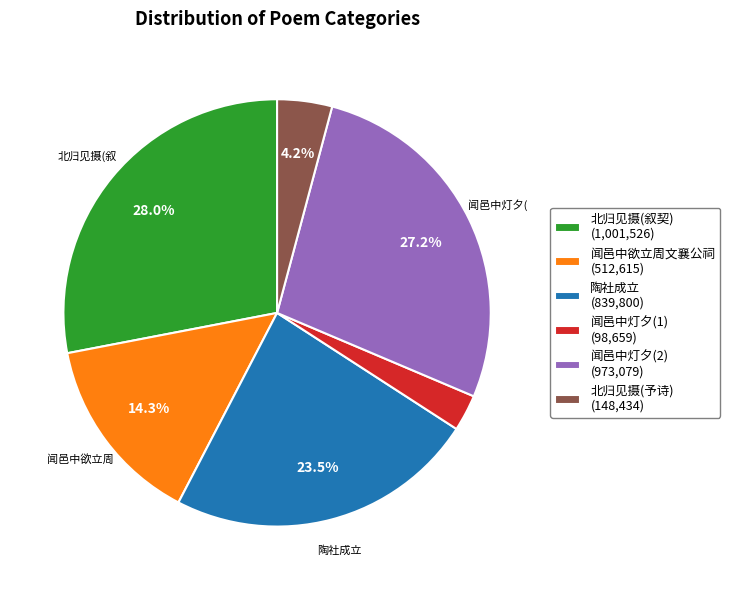

Which category has the smallest portion of the pie?

闻邑中灯夕(1) (98,659)